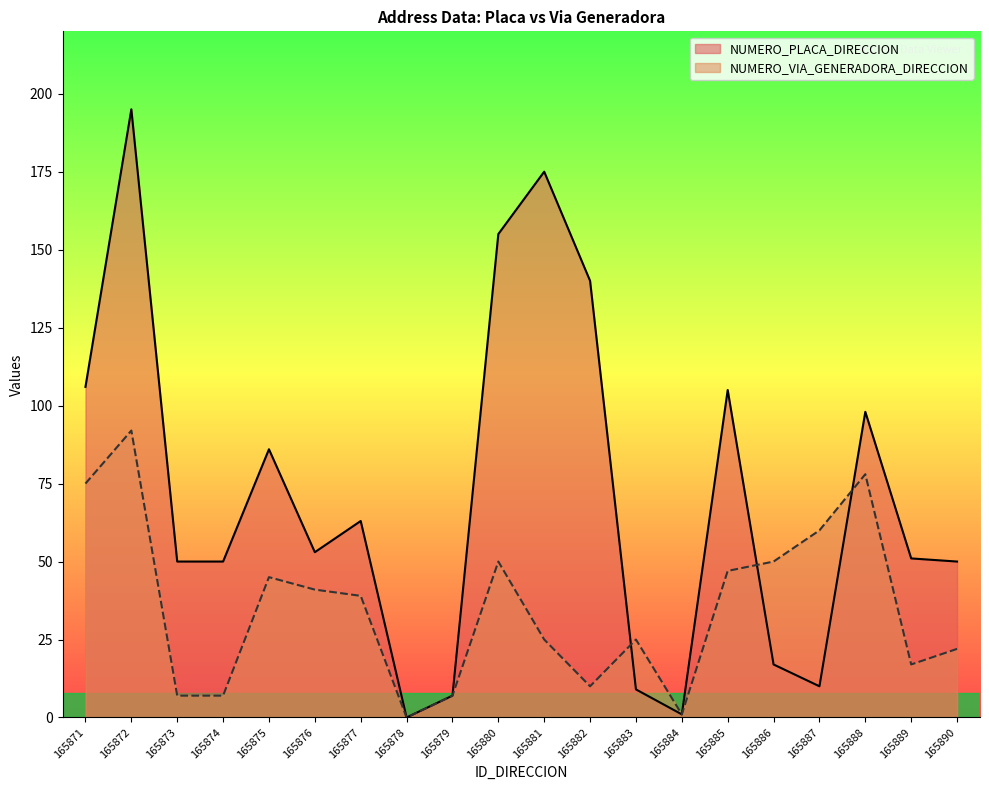

How many positive values does the NUMERO_PLACA_DIRECCION series have?

19